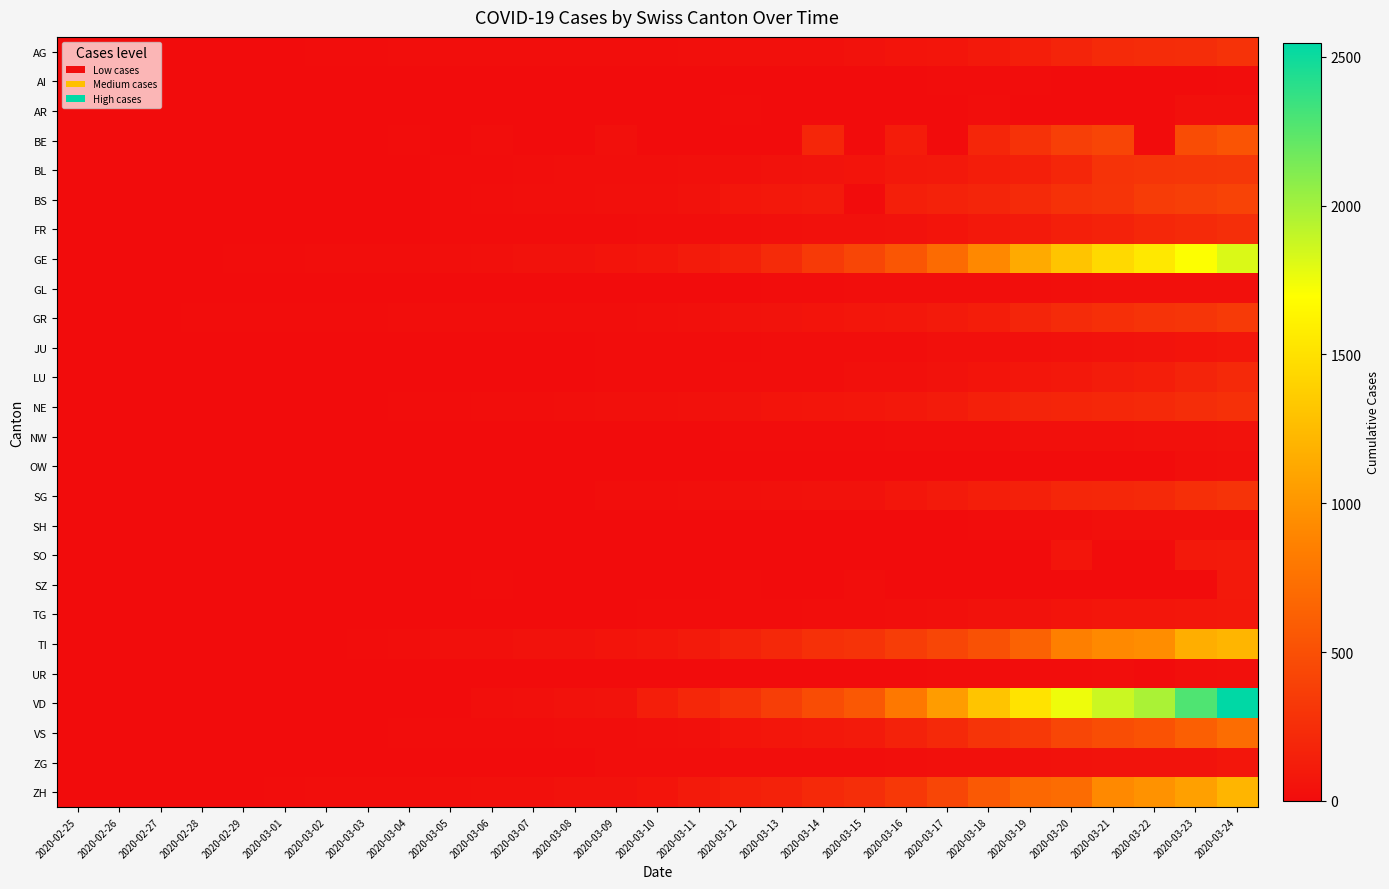

What is the maximum value shown in the chart?

2547